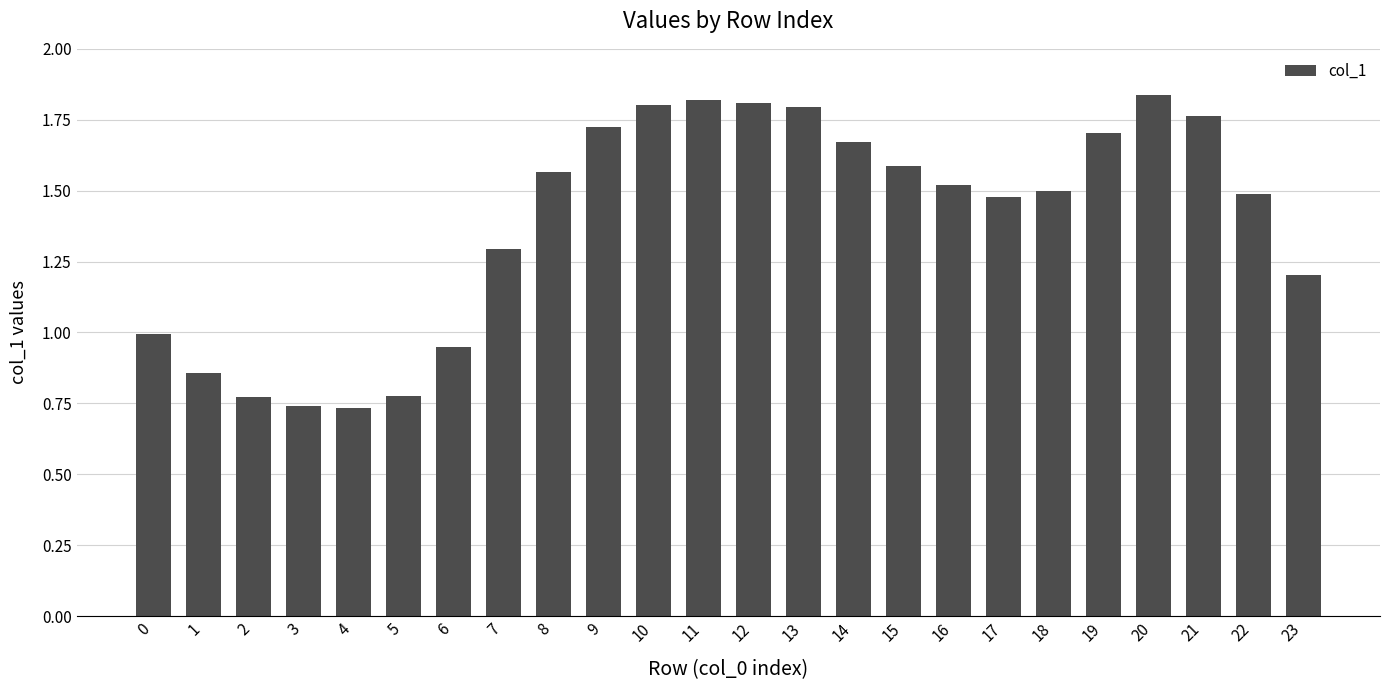

What is the sum of all values?

33.4